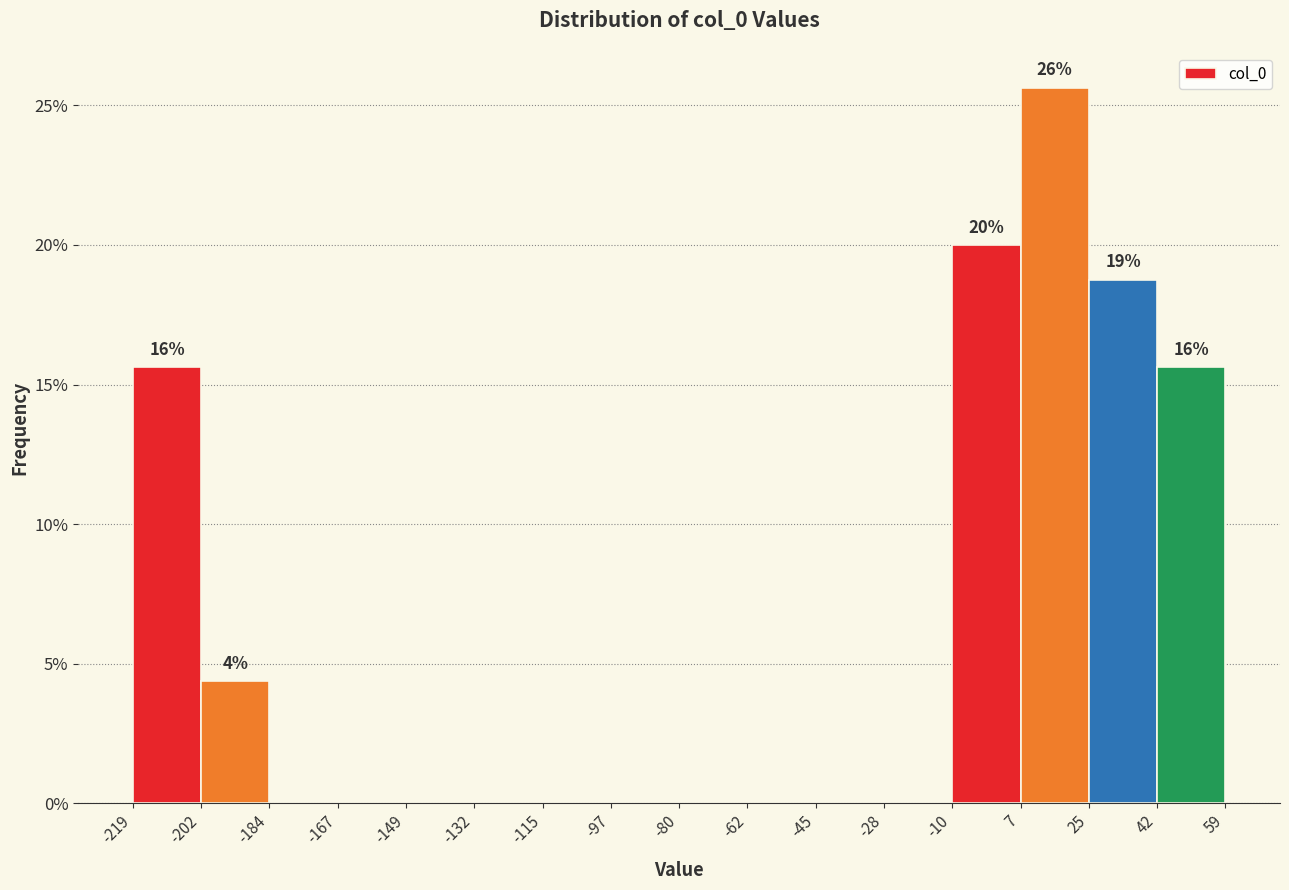

Over which range of the x-axis is the bar tallest?

7 to 25